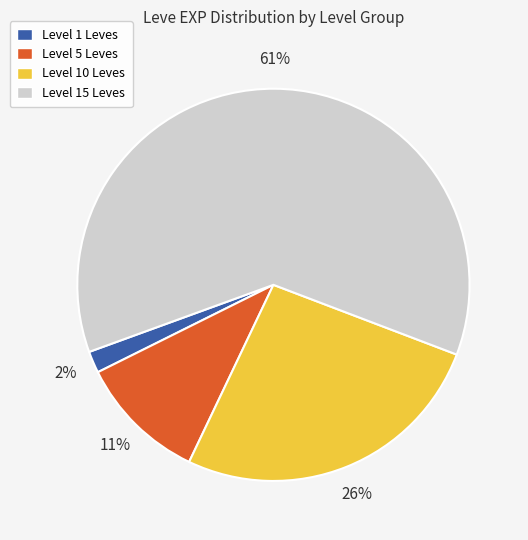

Approximately how many times larger is the value at Level 5 Leves compared to Level 10 Leves?

0.4